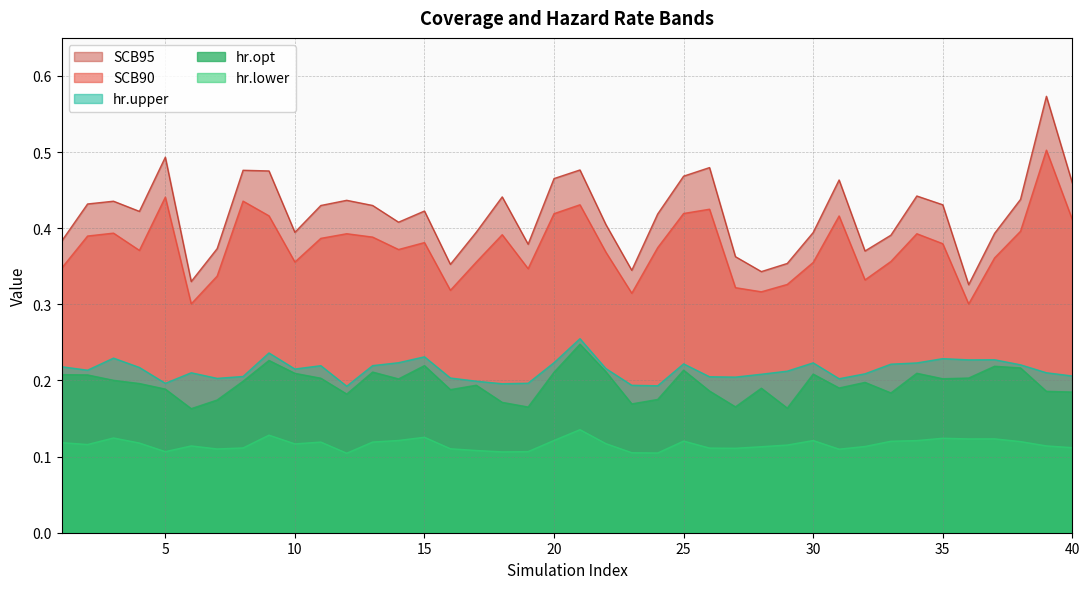

Which category has the highest value in the hr.upper series?

21